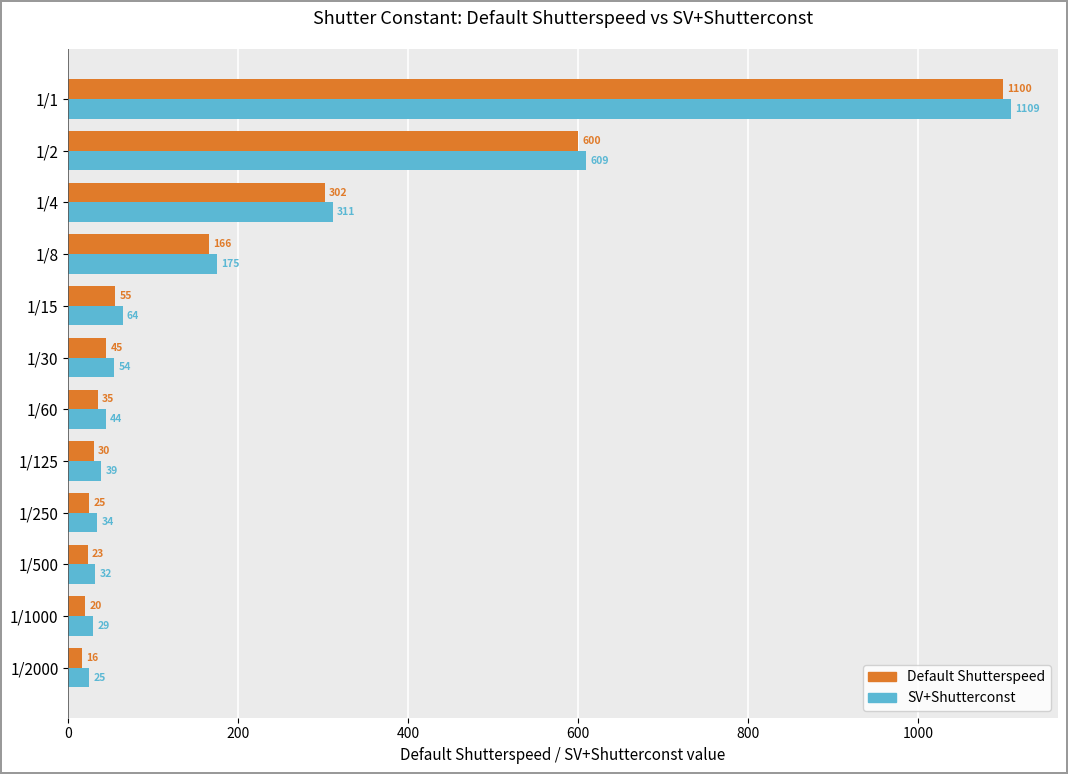

What is the difference between the highest and lowest values at 1/250?

9